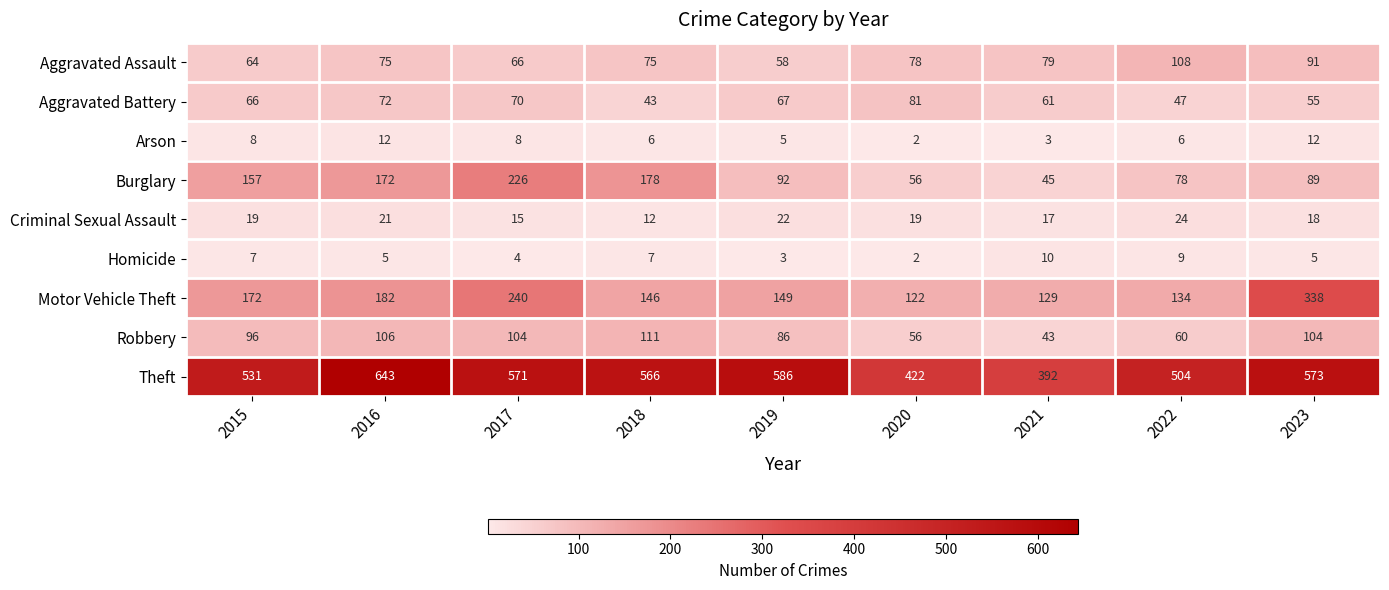

Is it true that Motor Vehicle Theft equals 238 at 2018?

False